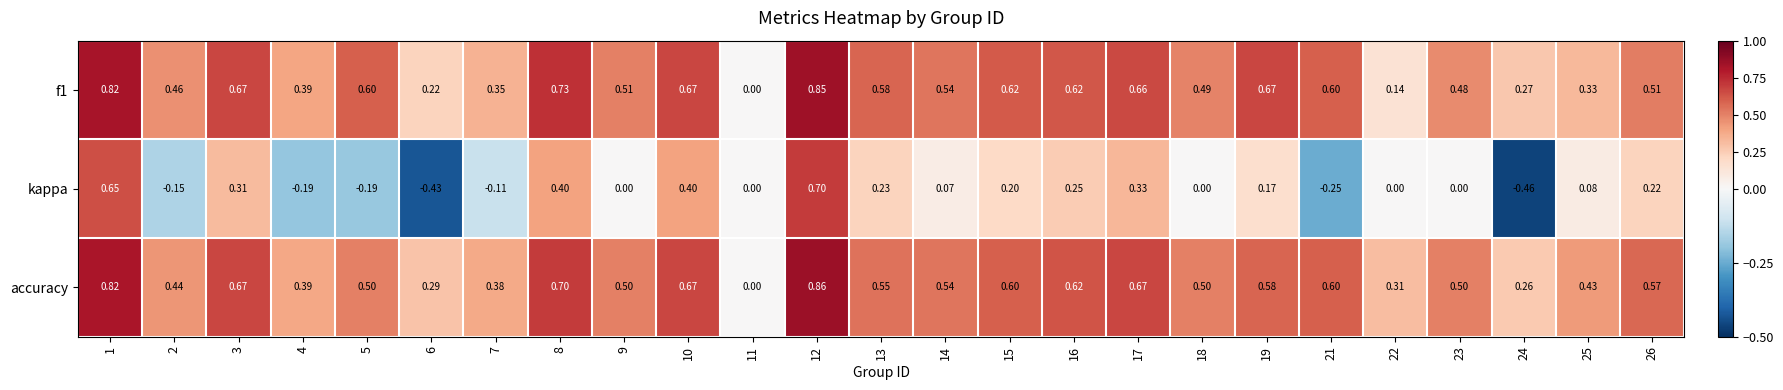

Which series changed the most between 4 and 16?

kappa